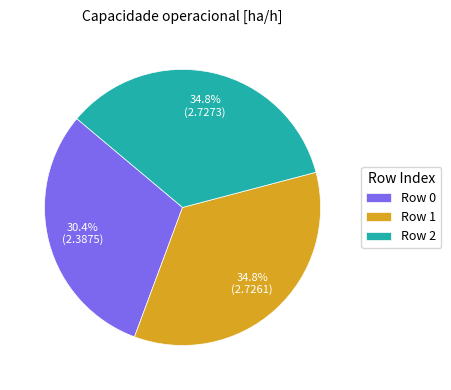

What percentage do Row 2 and Row 1 together represent?

69.6%